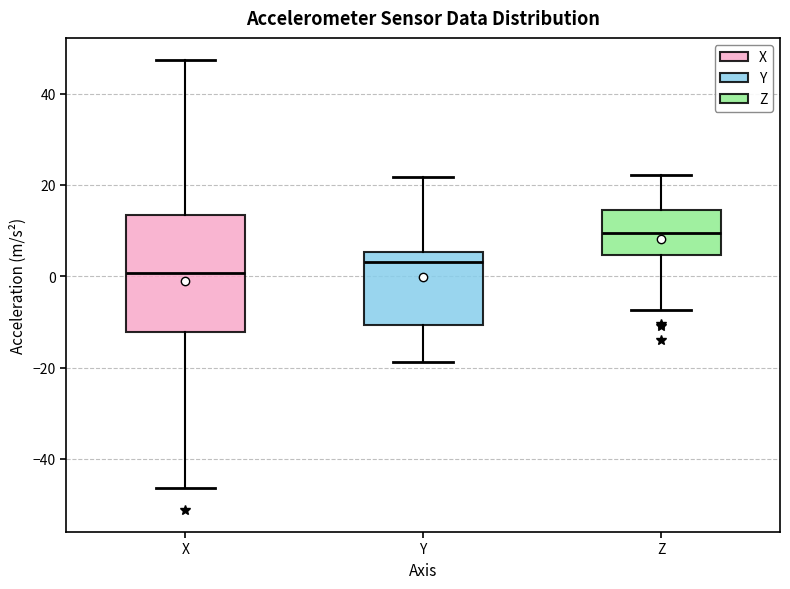

Reading left to right, read every box against the y-axis: the position of its median line, the range the box covers, and the ends of its whiskers. The values are not printed on the chart, so give them approximately, as read against the axis.

X: median 0, box -12 to 14, whiskers -46 to 48
Y: median 4, box -10 to 6, whiskers -18 to 22
Z: median 10, box 4 to 14, whiskers -8 to 22